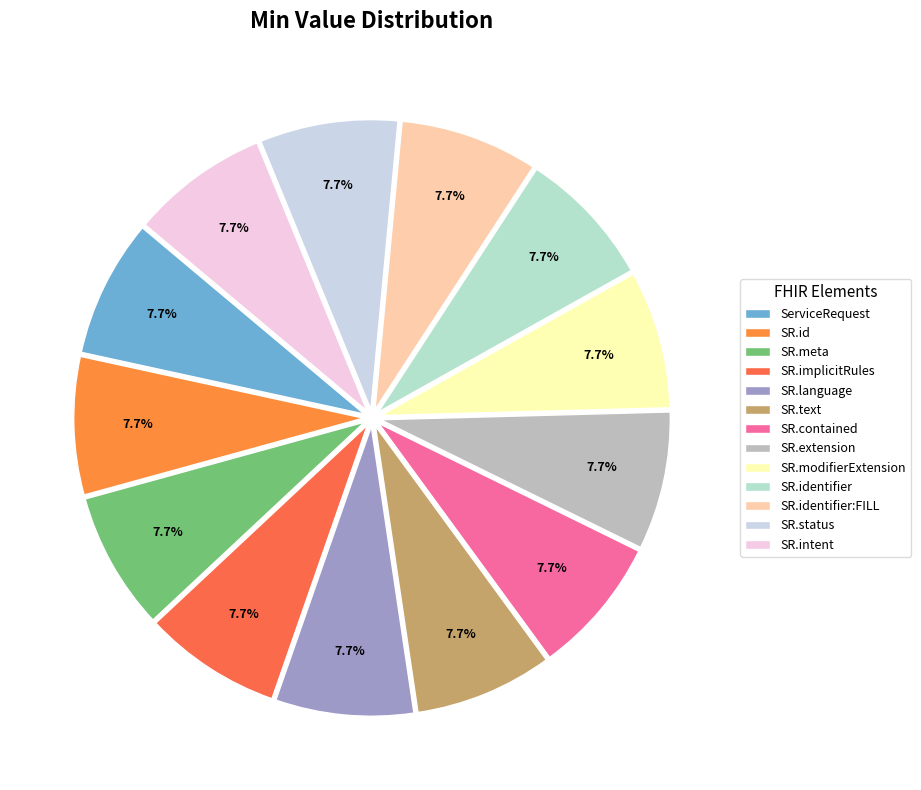

How many segments does this pie chart have?

13